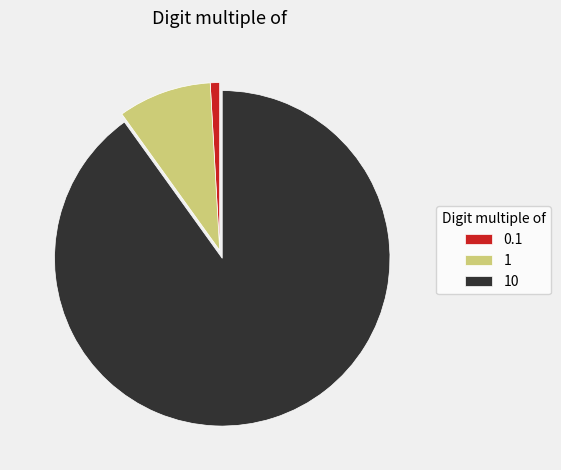

Is it true that 10 is 99% of the pie?

False